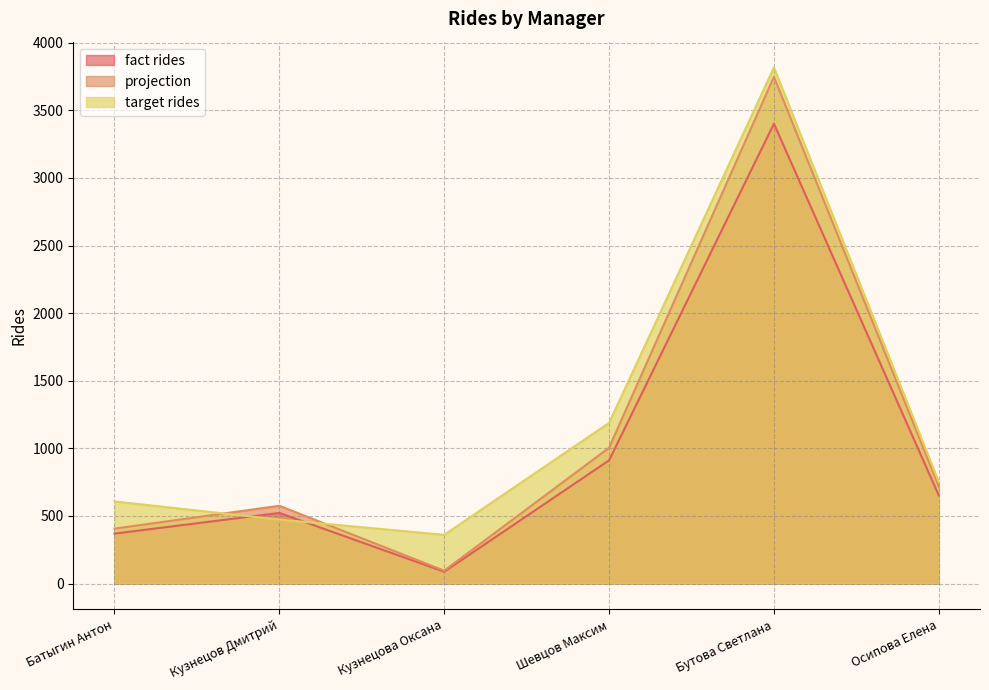

The value of target rides at Шевцов Максим is 806. True or false?

False